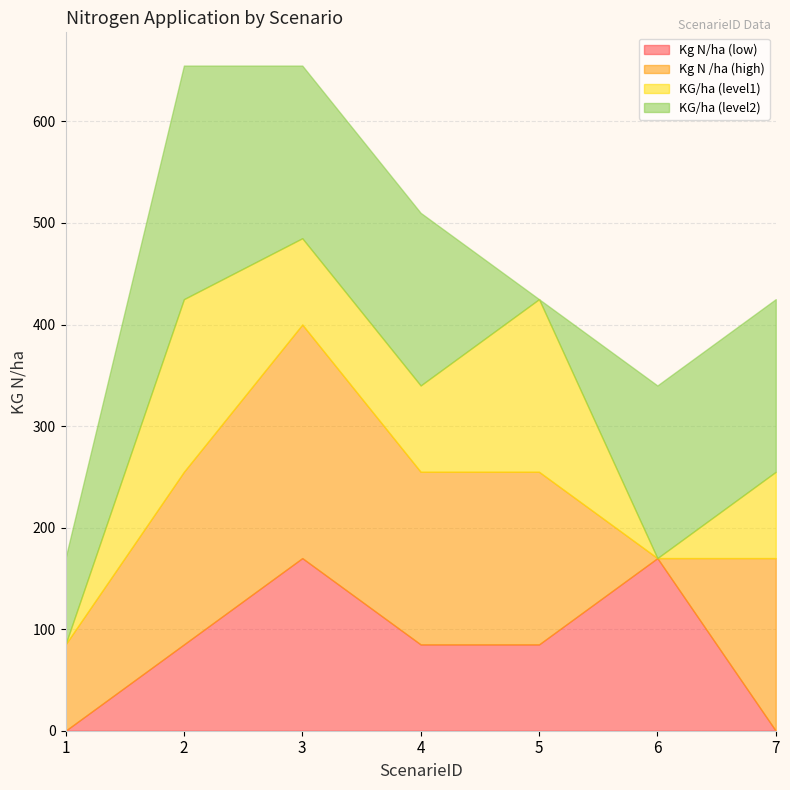

At which category is the sum across all series the highest?

2